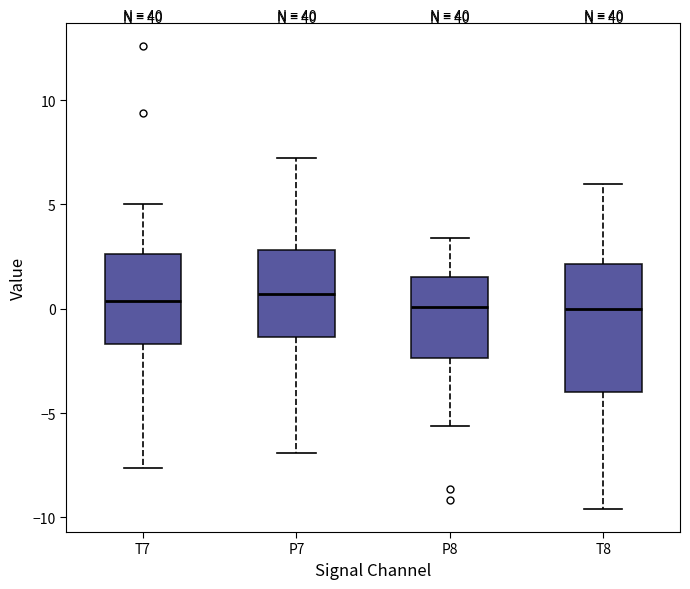

Reading left to right, read every box against the y-axis: the position of its median line, the range the box covers, and the ends of its whiskers. The values are not printed on the chart, so give them approximately, as read against the axis.

T7: median 0.5, box -1.5 to 2.5, whiskers -7.5 to 5.0
P7: median 0.5, box -1.5 to 3.0, whiskers -7.0 to 7.0
P8: median 0.0, box -2.5 to 1.5, whiskers -5.5 to 3.5
T8: median 0.0, box -4.0 to 2.0, whiskers -9.5 to 6.0